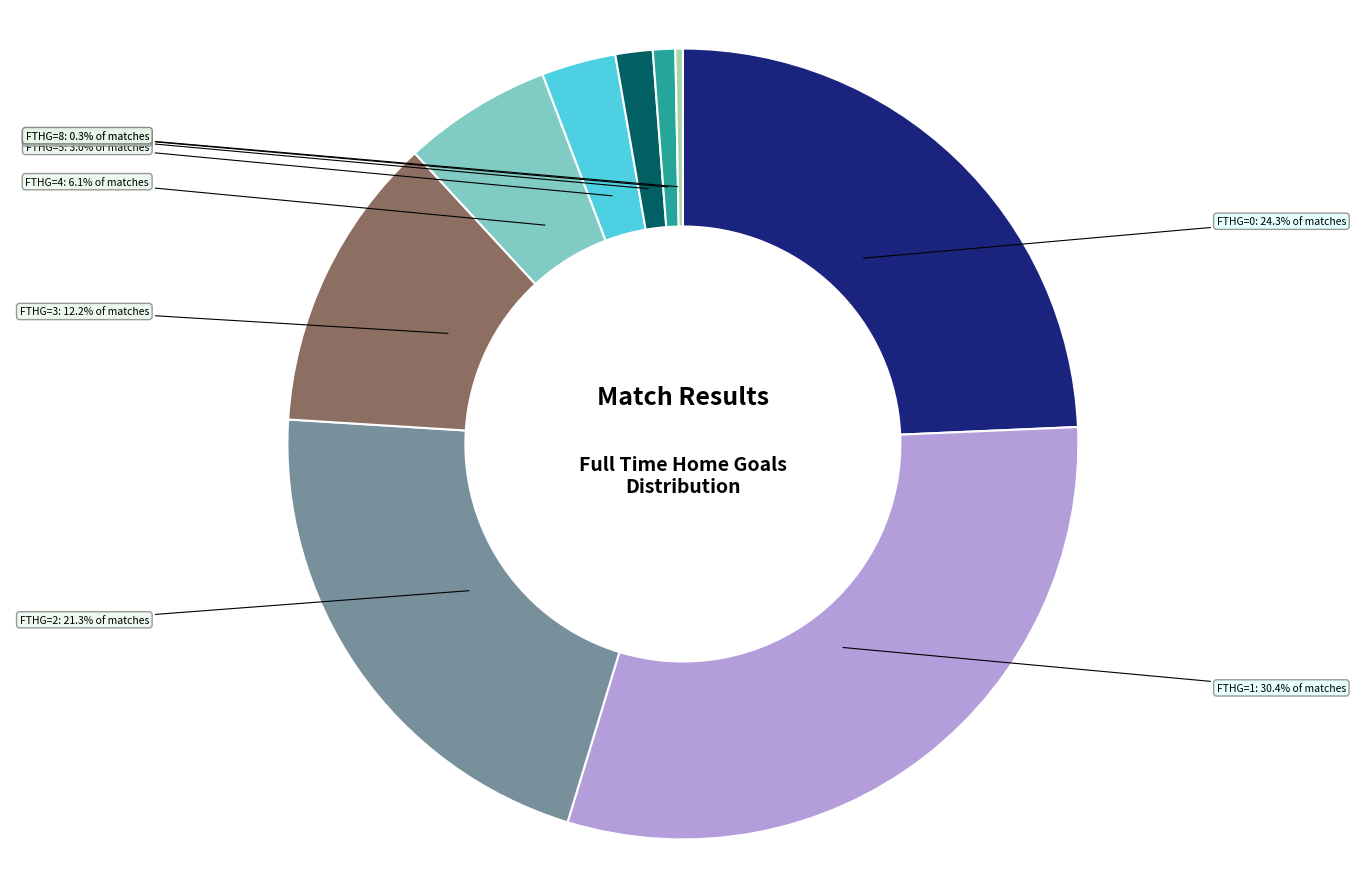

Does any single category account for the majority?

No